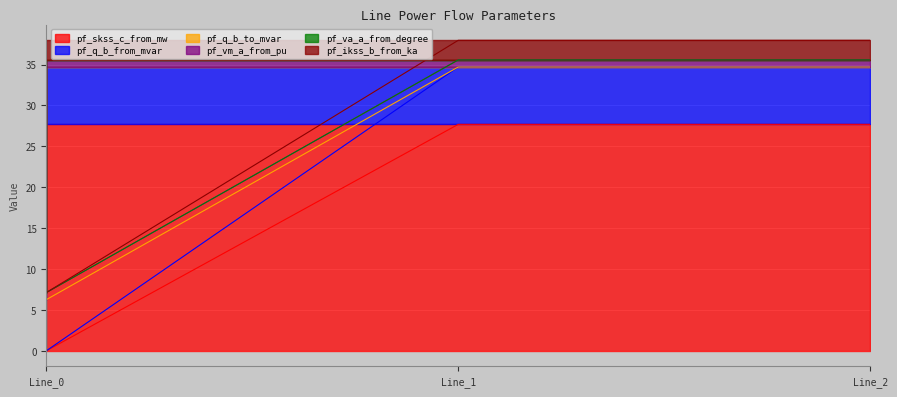

The value of pf_ikss_b_from_ka at Line_2 is 38.0. True or false?

True